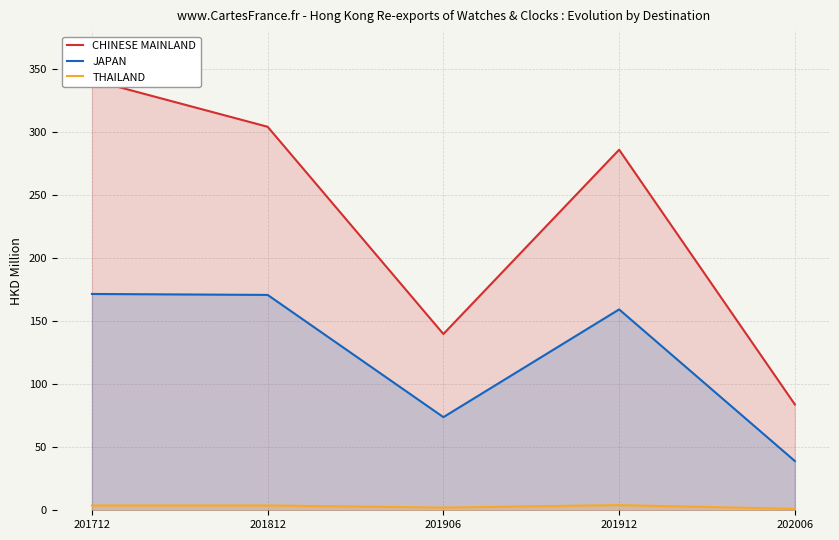

Reading left to right, transcribe all the data shown in this chart.

CHINESE MAINLAND: 201712=341.3	201812=304.1	201906=139.8	201912=285.9	202006=83.9
JAPAN: 201712=171.5	201812=170.8	201906=73.9	201912=159.3	202006=39.1
THAILAND: 201712=3.8	201812=3.8	201906=2.1	201912=4.1	202006=1.1